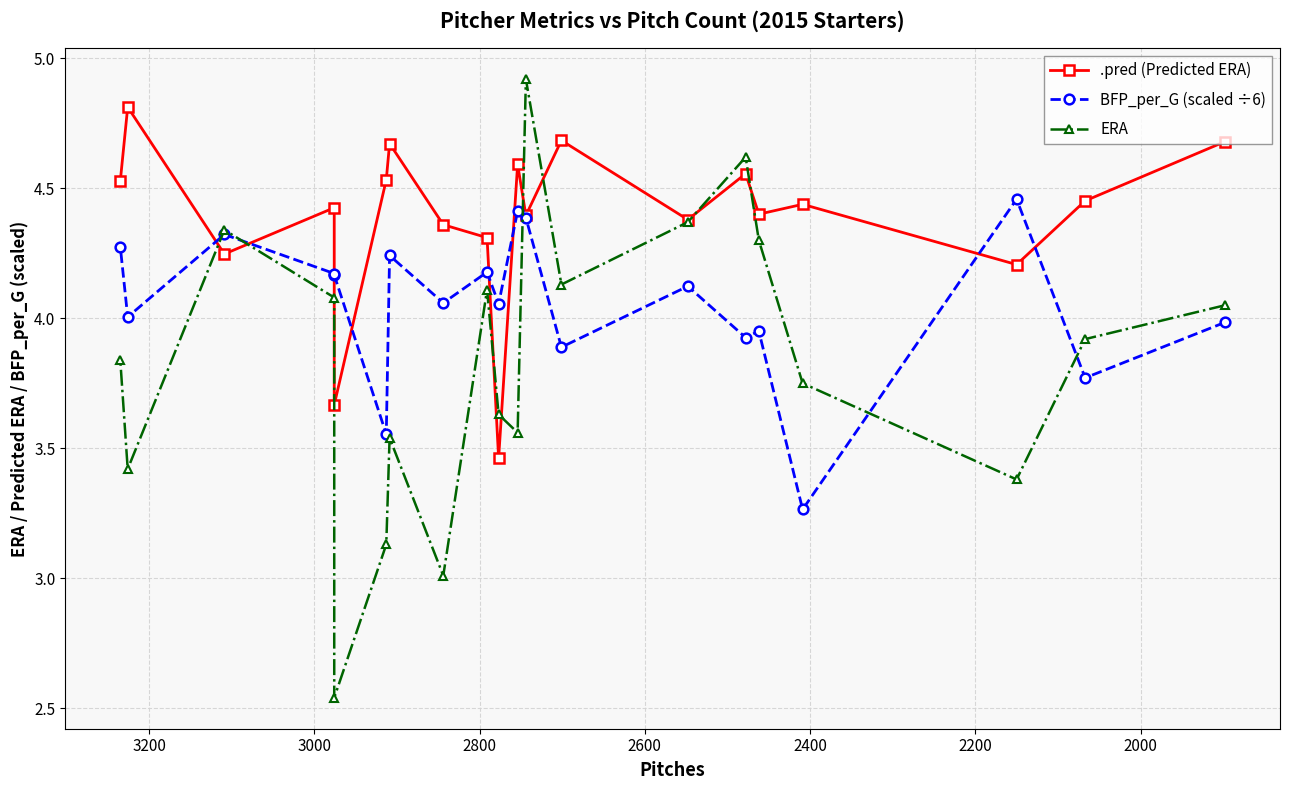

What are all the series names shown in the legend?

.pred (Predicted ERA), BFP_per_G (scaled ÷6), ERA